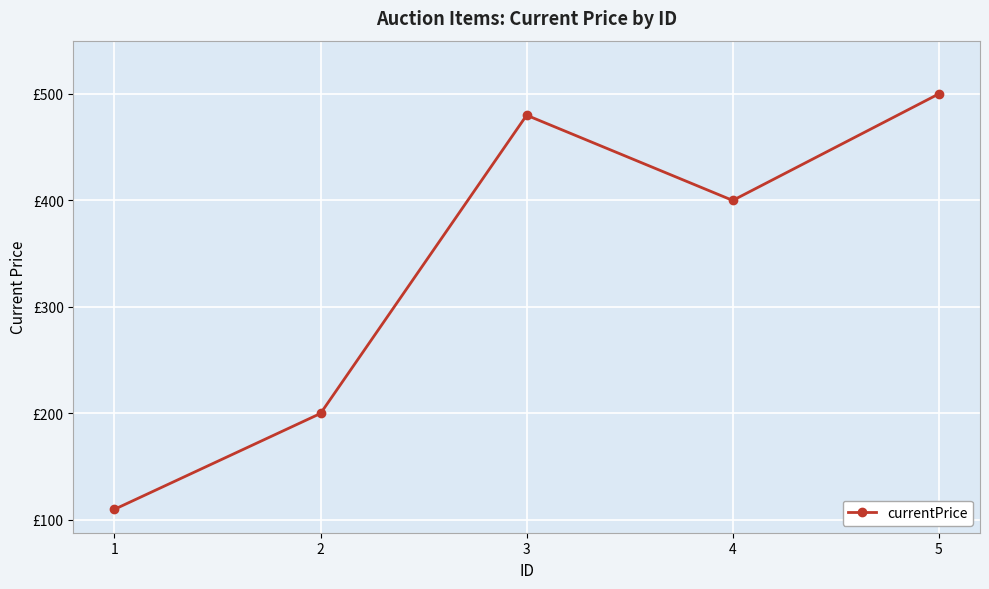

Does the chart have visible grid lines?

Yes